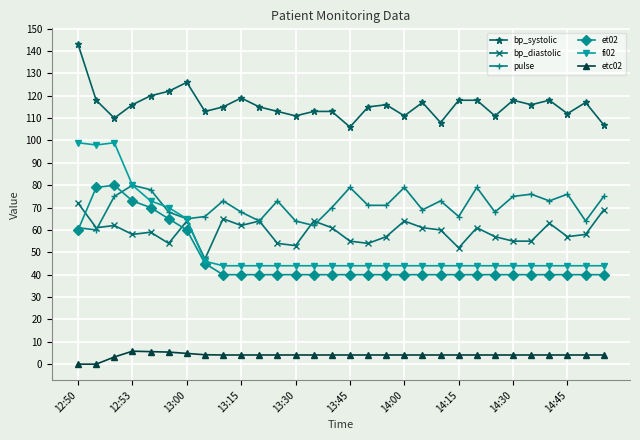

True or false: etc02 and pulse cross at least once.

False